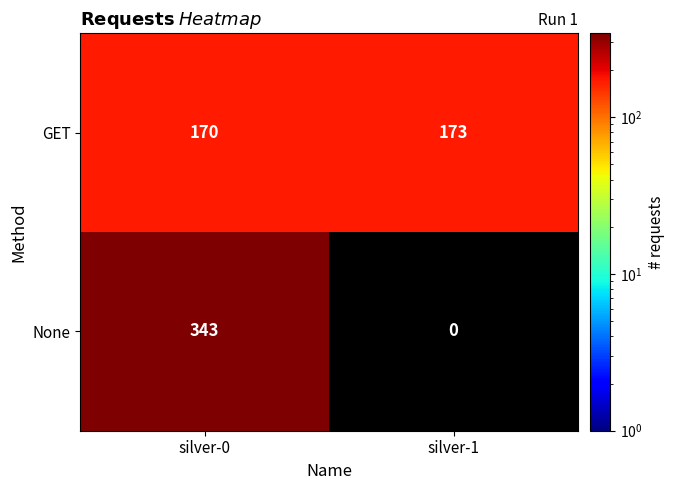

List the labels in order of None value, largest first.

silver-0, silver-1